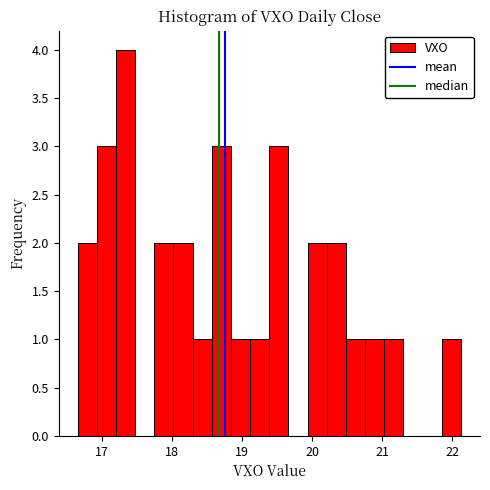

Read against the x-axis, roughly where is the centre of the tallest bar?

17.3